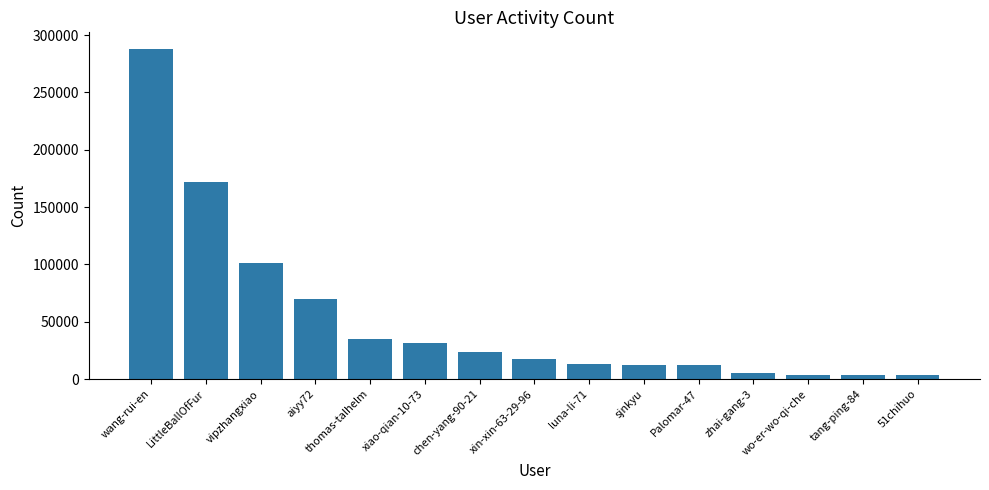

What is the label of the 2nd bar from the left?

LittleBallOfFur